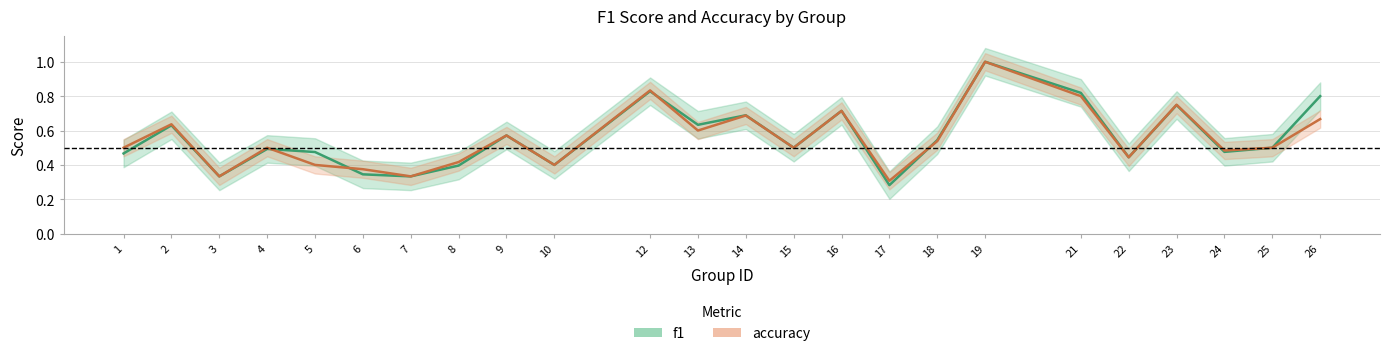

Which series has the largest range (max minus min)?

f1